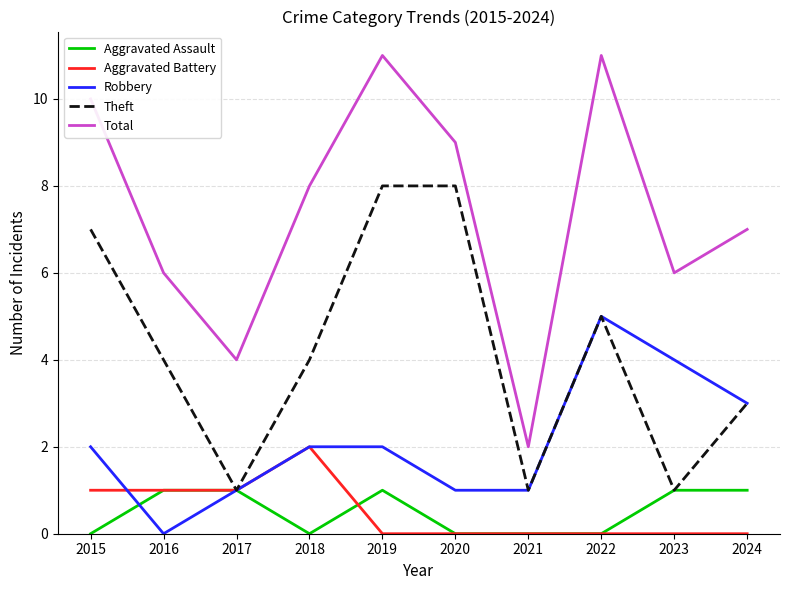

Which series has the largest range (max minus min)?

Total